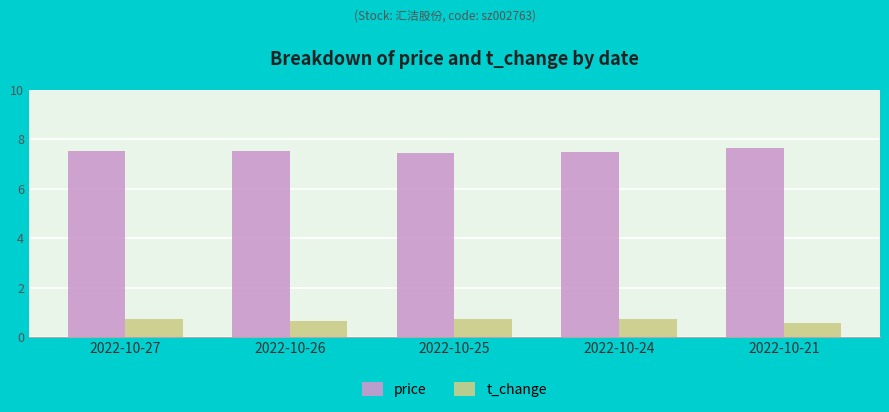

True or false: t_change has a value of 0.7 at 2022-10-27.

True